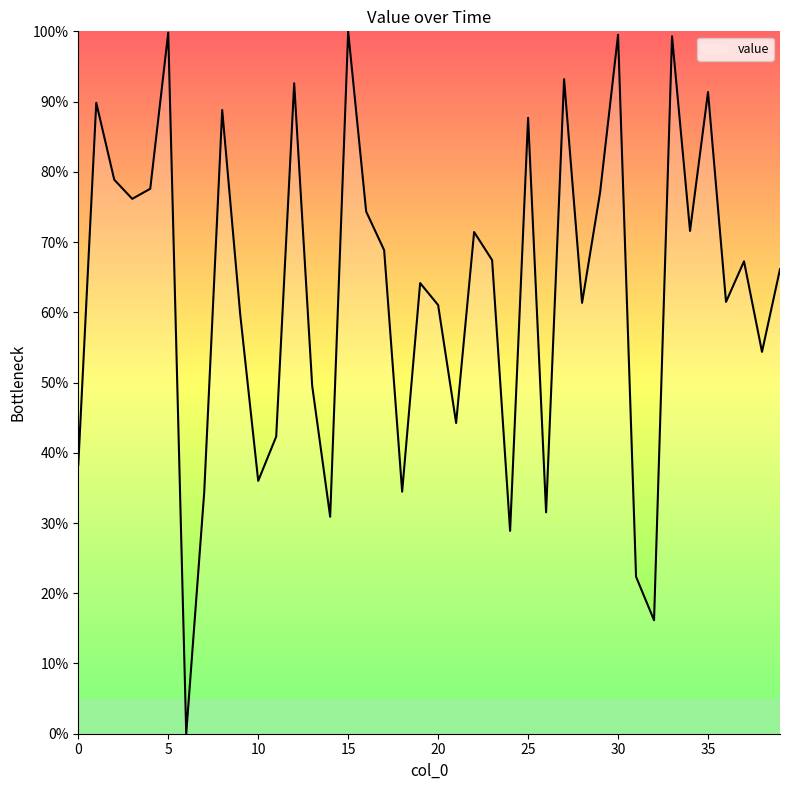

How many positive values are there?

39